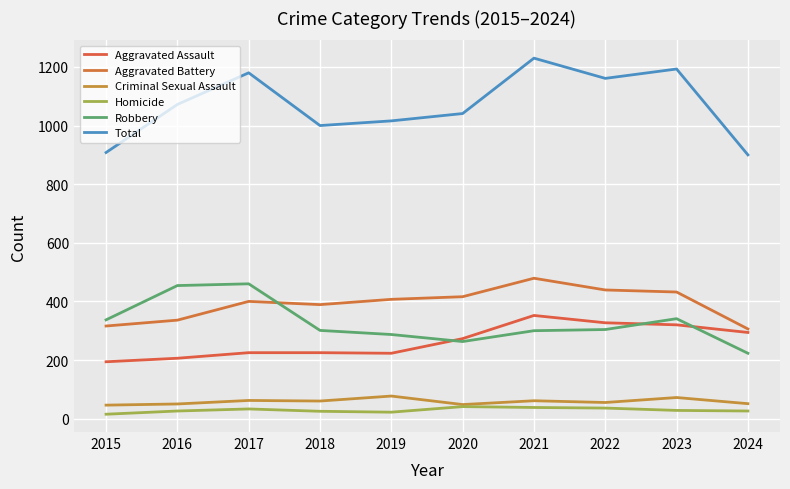

Does the chart display data point markers on the line(s)?

No